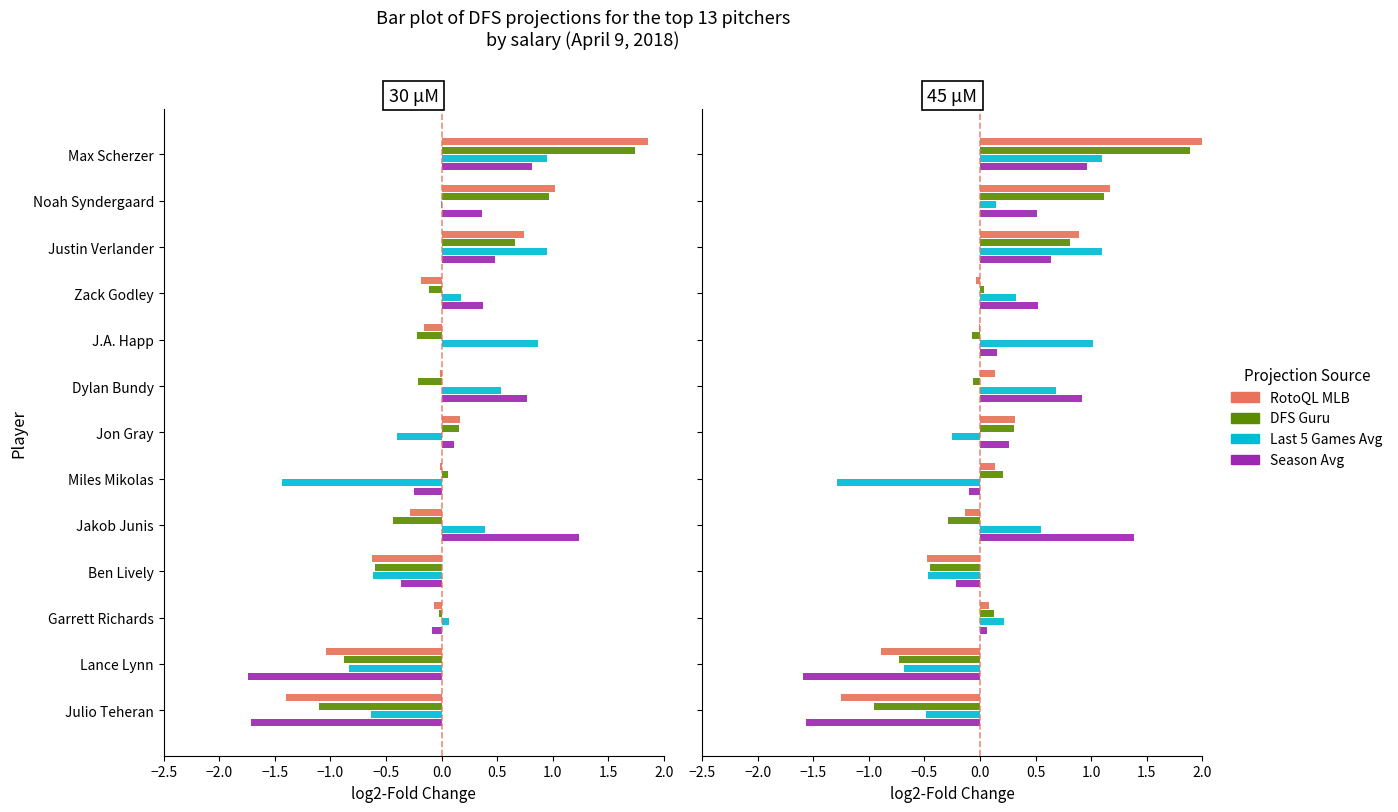

How many distinct data groups are displayed?

4